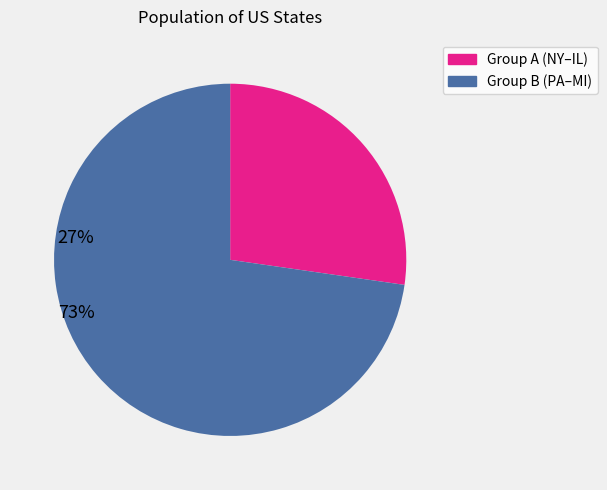

Count the number of slices in the pie.

2